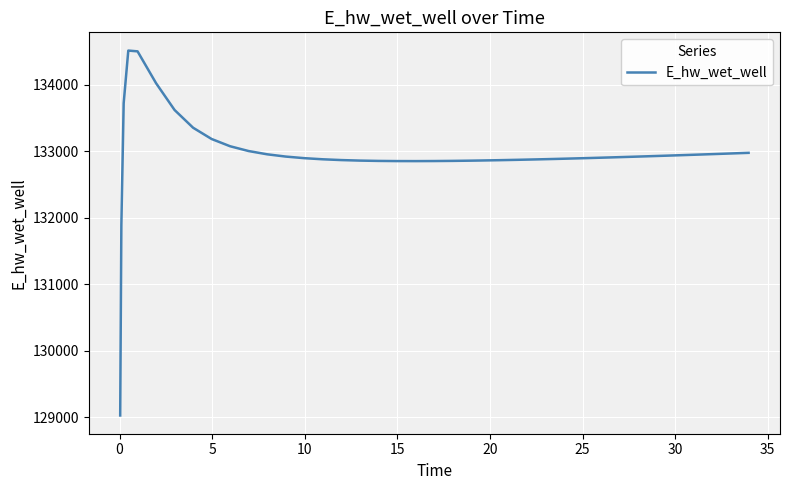

What is the maximum value shown in the chart?

134512.5